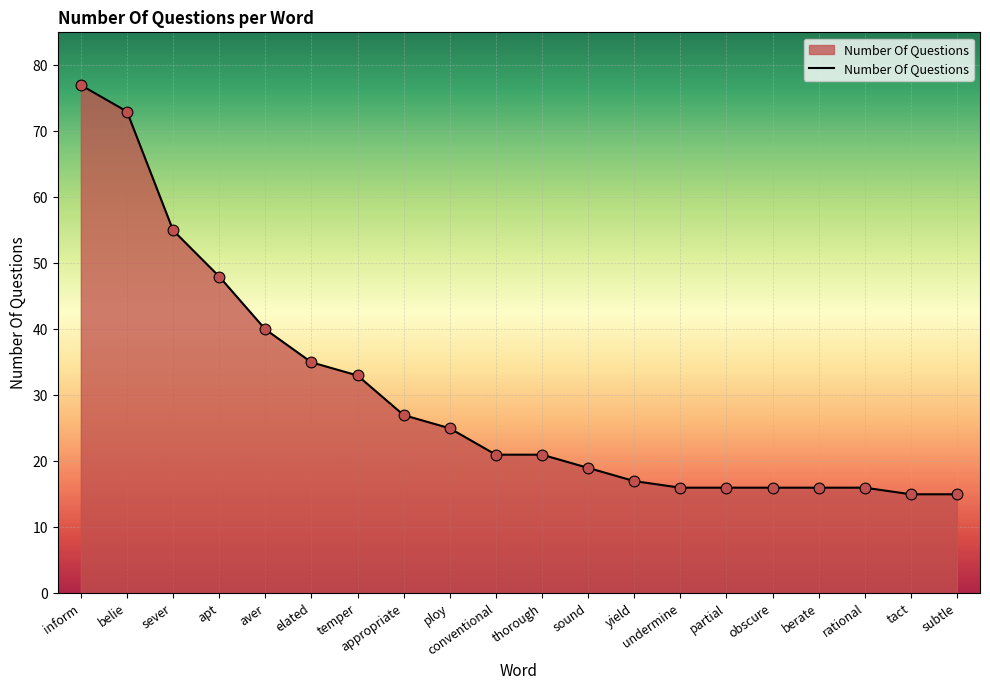

Approximately how many times larger is the value at elated compared to conventional?

1.7